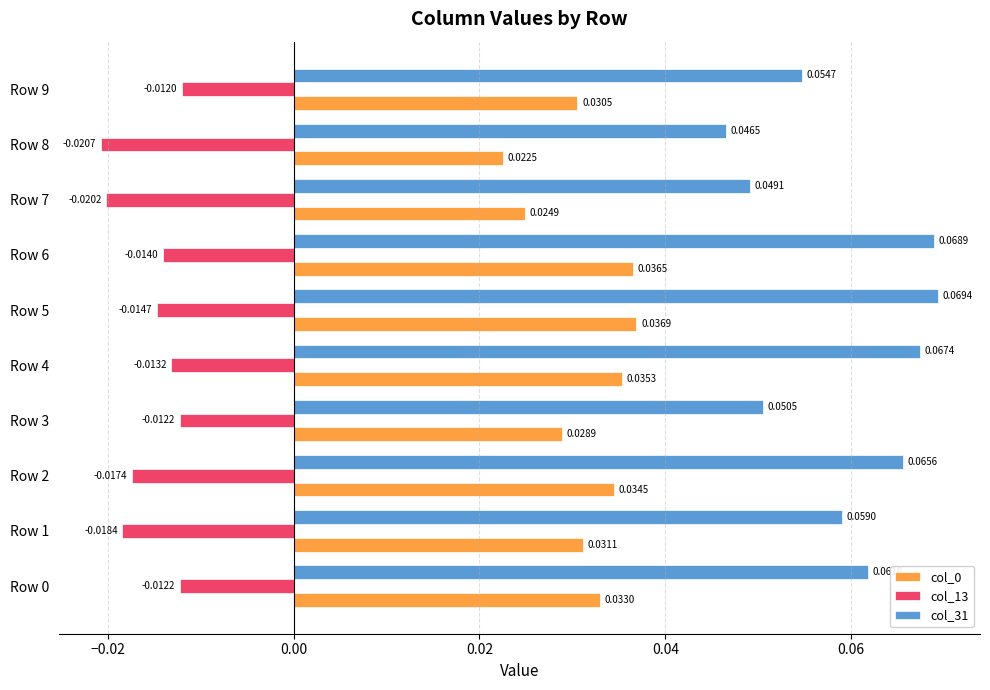

Where is col_13 nearest to the value 0?

Row 9